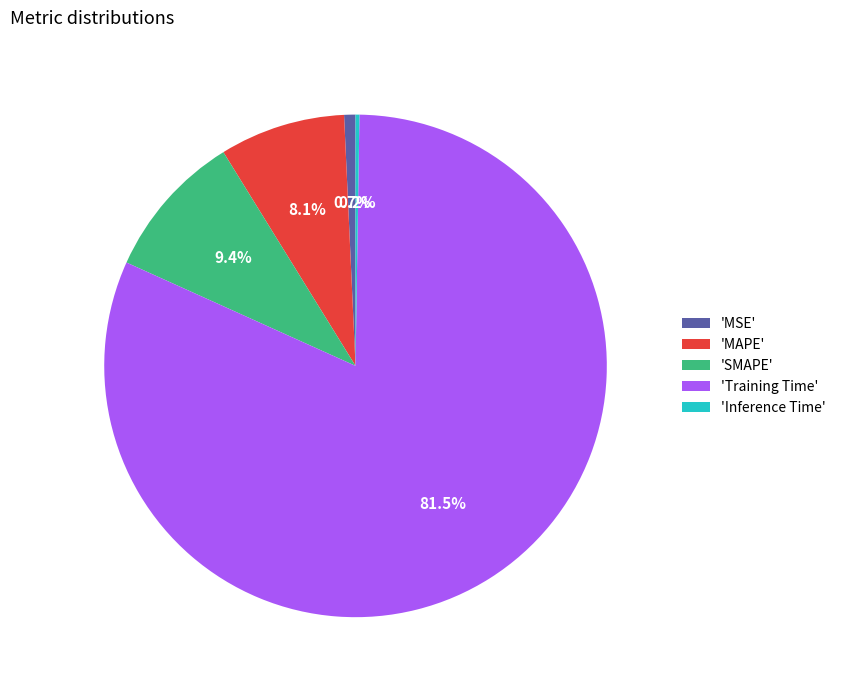

Between 'Training Time' and 'MAPE', which is larger?

'Training Time'